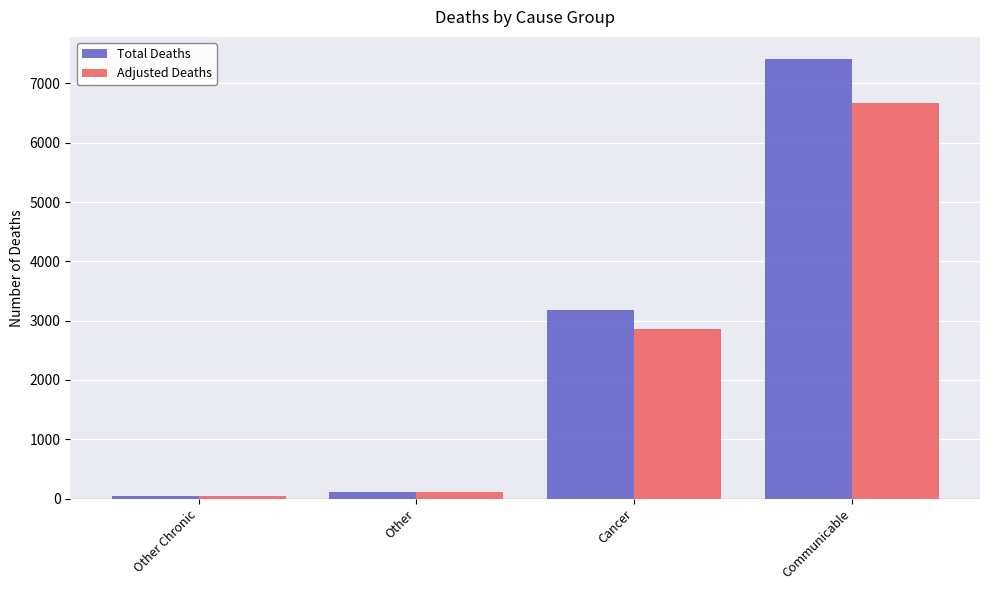

At how many categories does at least one series exceed 6437?

1